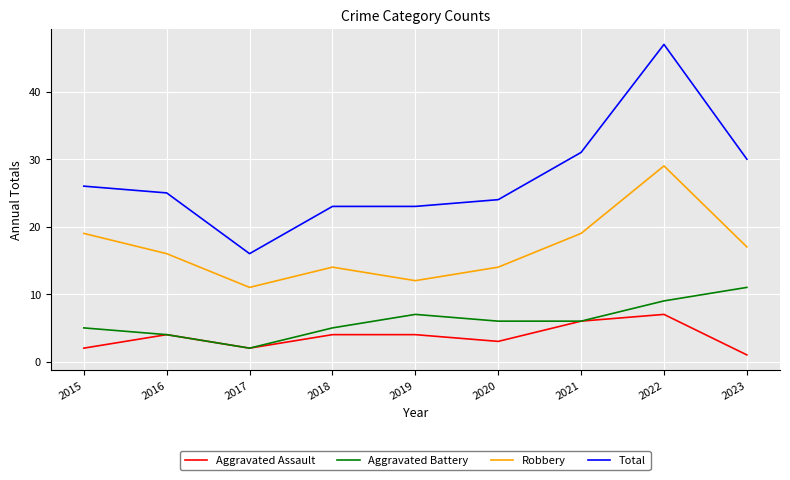

The value of Robbery at 2022 is 29. True or false?

True